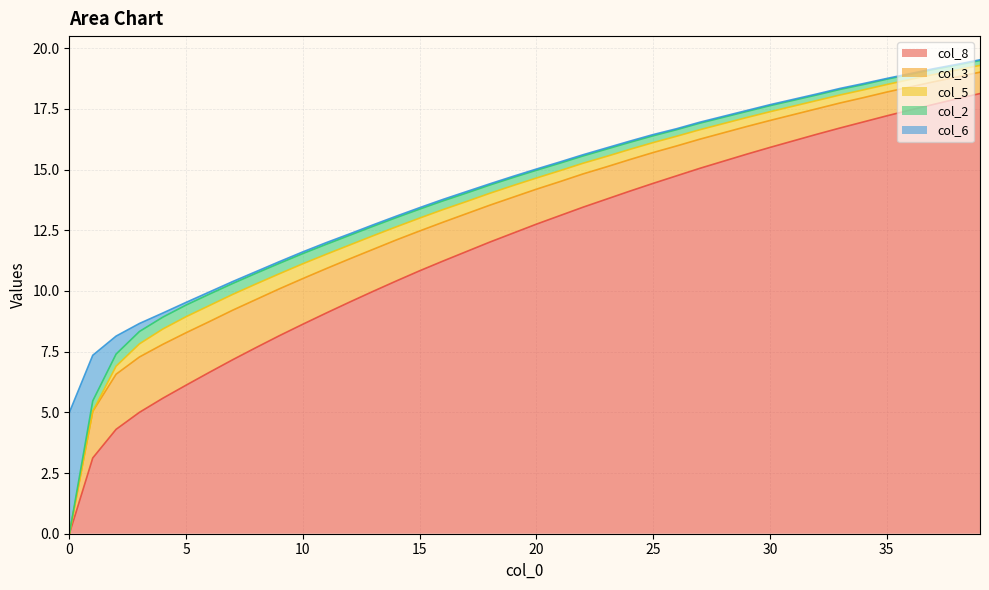

List the labels in order of col_2 value, largest first.

3, 2, 4, 5, 6, 7, 8, 1, 9, 10, 11, 12, 13, 14, 15, 16, 17, 18, 19, 20, 21, 22, 23, 24, 25, 26, 27, 28, 29, 30, 31, 32, 33, 34, 35, 36, 37, 38, 39, 0